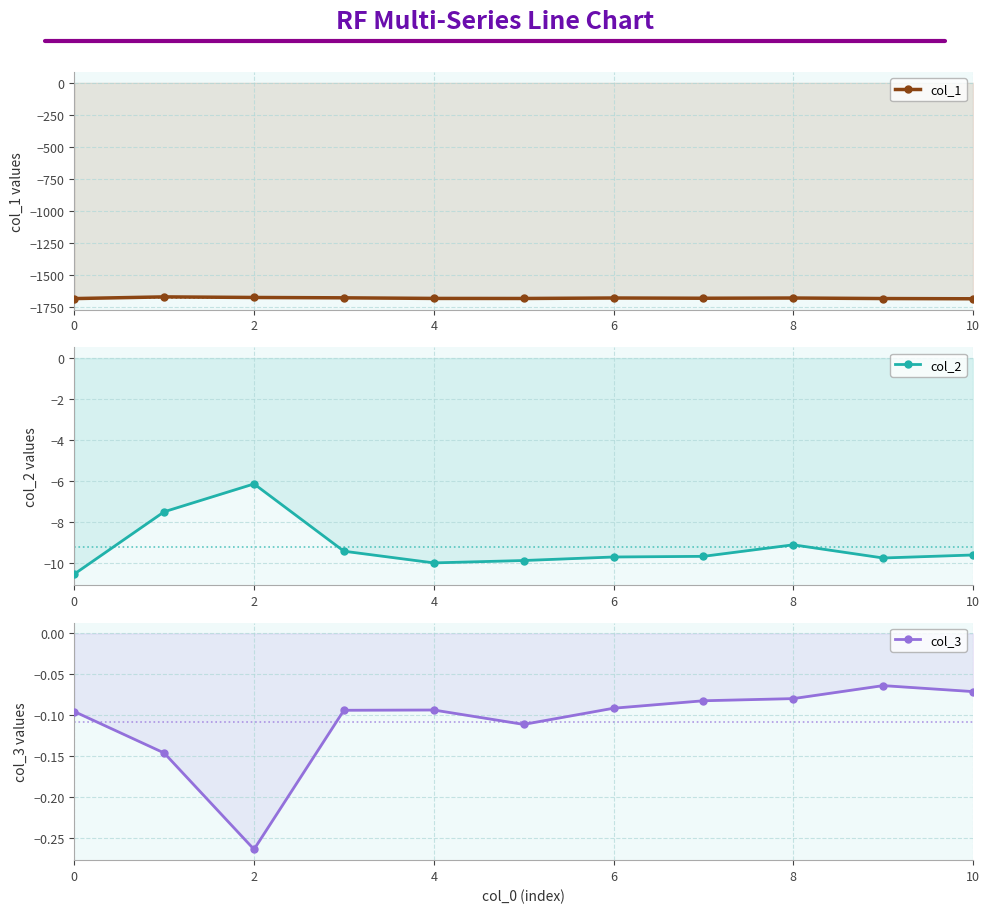

At which category does col_2 reach its first local peak?

4